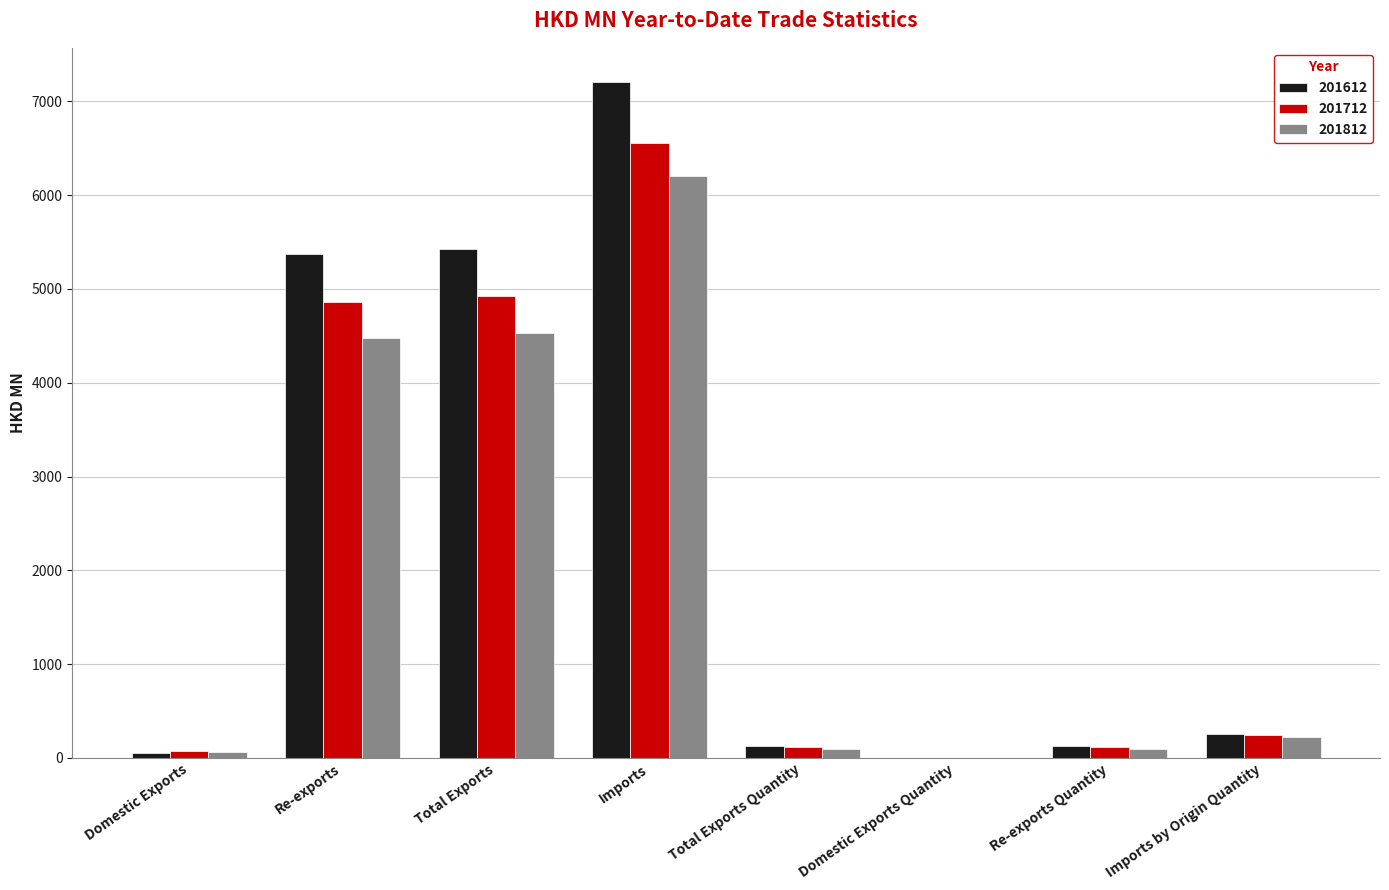

True or false: 201812 has a value of 94.6 at Total Exports Quantity.

True